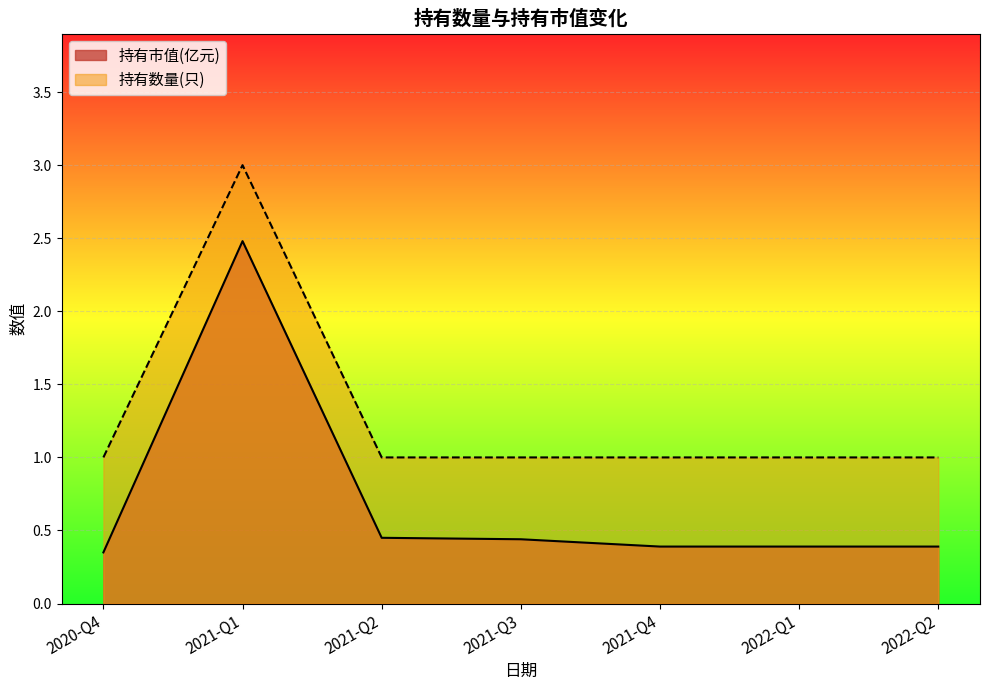

What is the average value of the 持有数量(只) series?

1.3